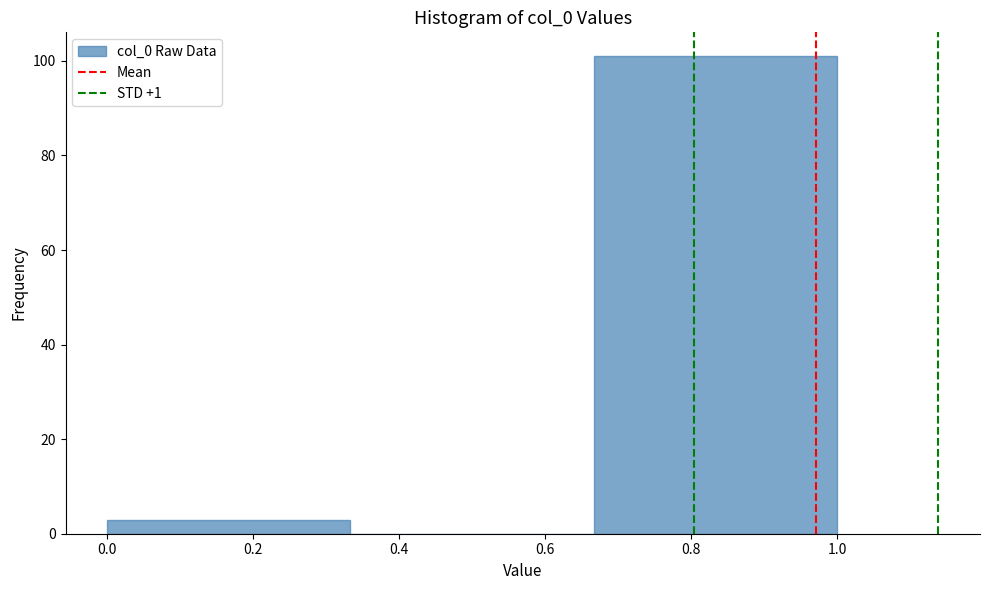

What is the height of the bar covering 0.00 to 0.34 on the x-axis? Neither the bar edges nor the heights are printed on the chart, so give them approximately, as read against the axes.

4